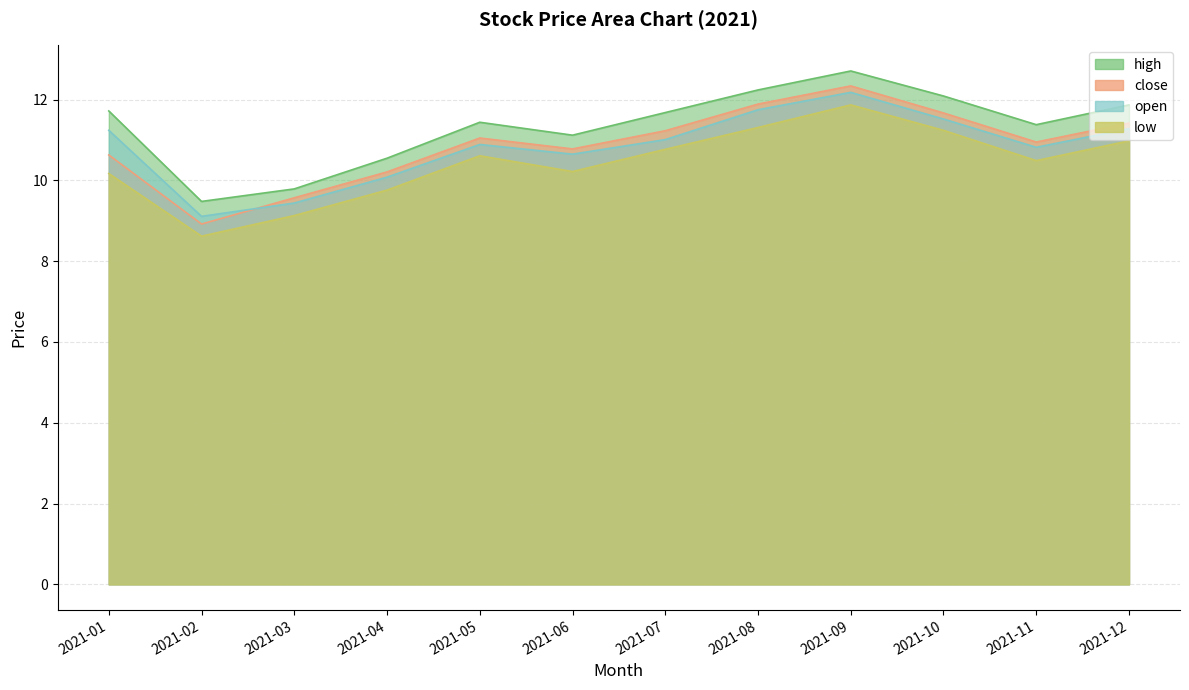

How many values in the low series are below 10?

3